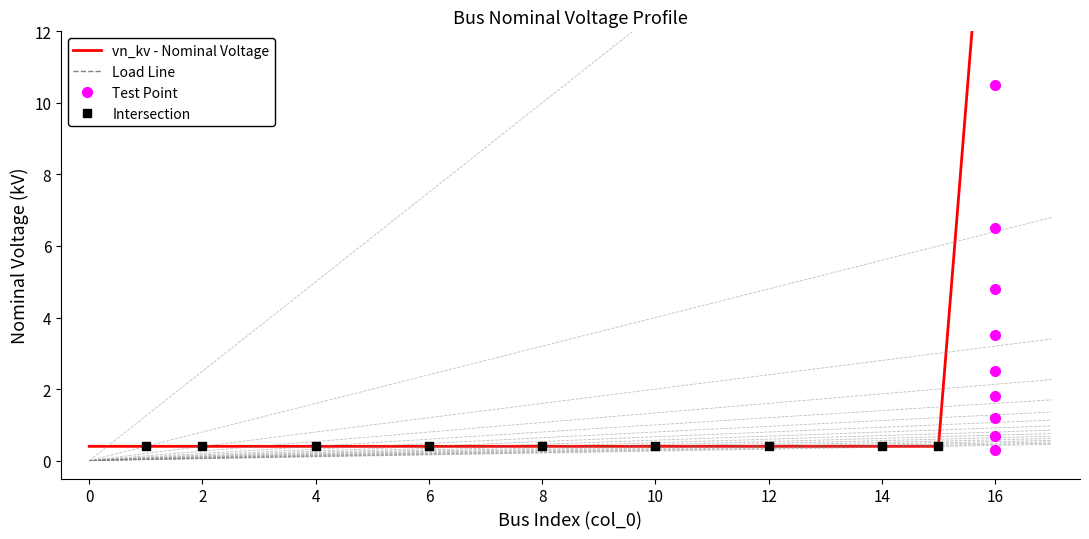

What is the value of the 1st point from the left?

0.4